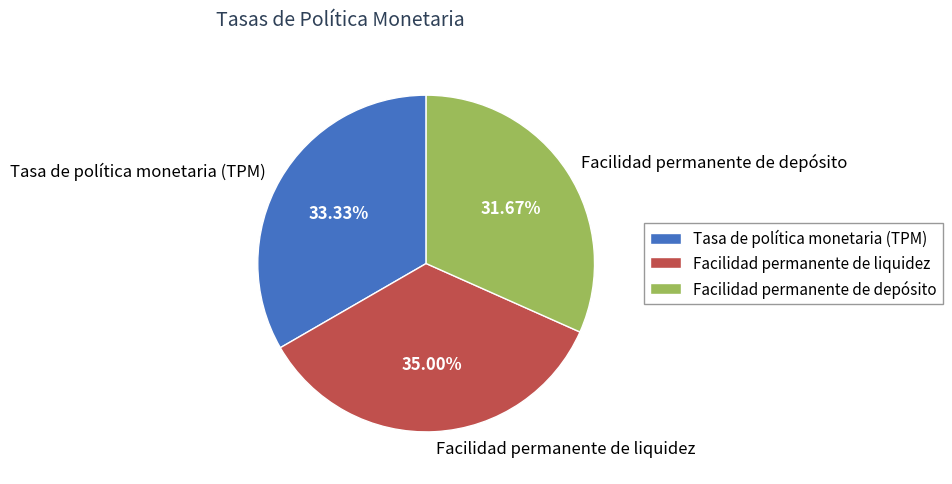

Rank the categories by value from lowest to highest.

Facilidad permanente de depósito, Tasa de política monetaria (TPM), Facilidad permanente de liquidez